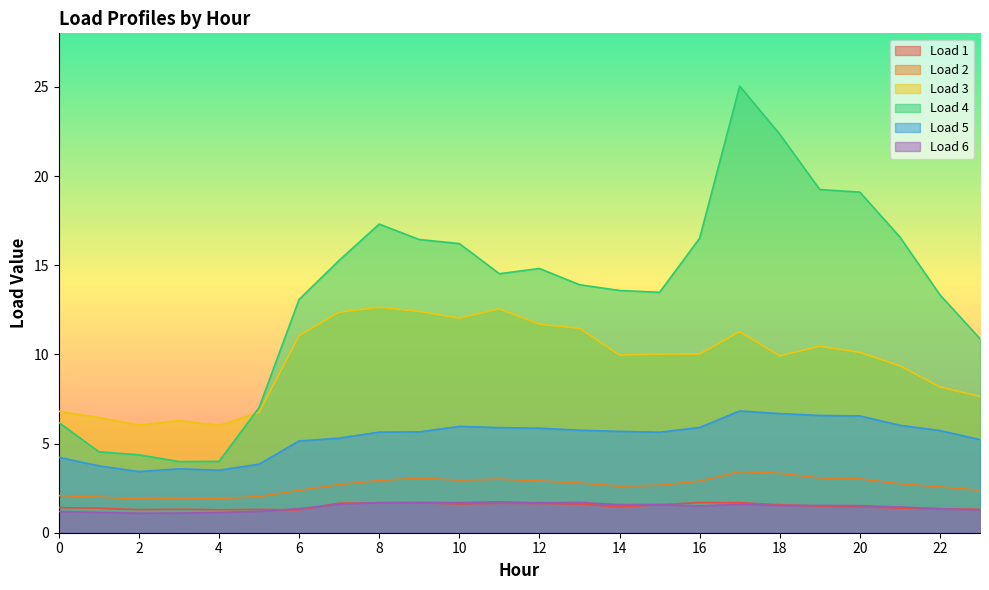

At which label does Load 2 reach its peak?

17